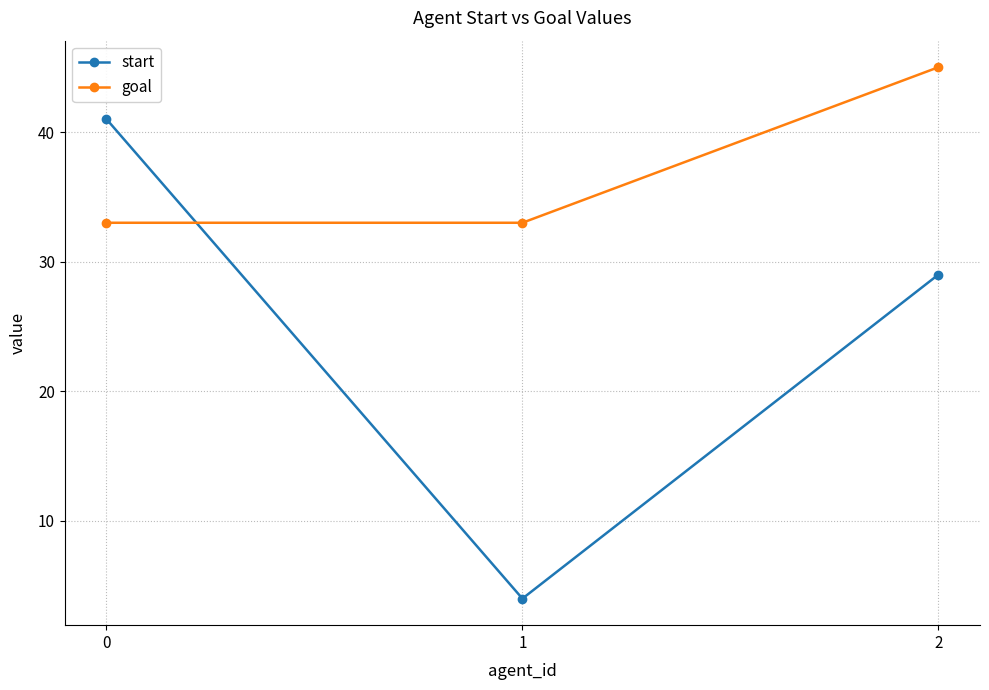

What is the difference between the goal values at 2 and 1?

12